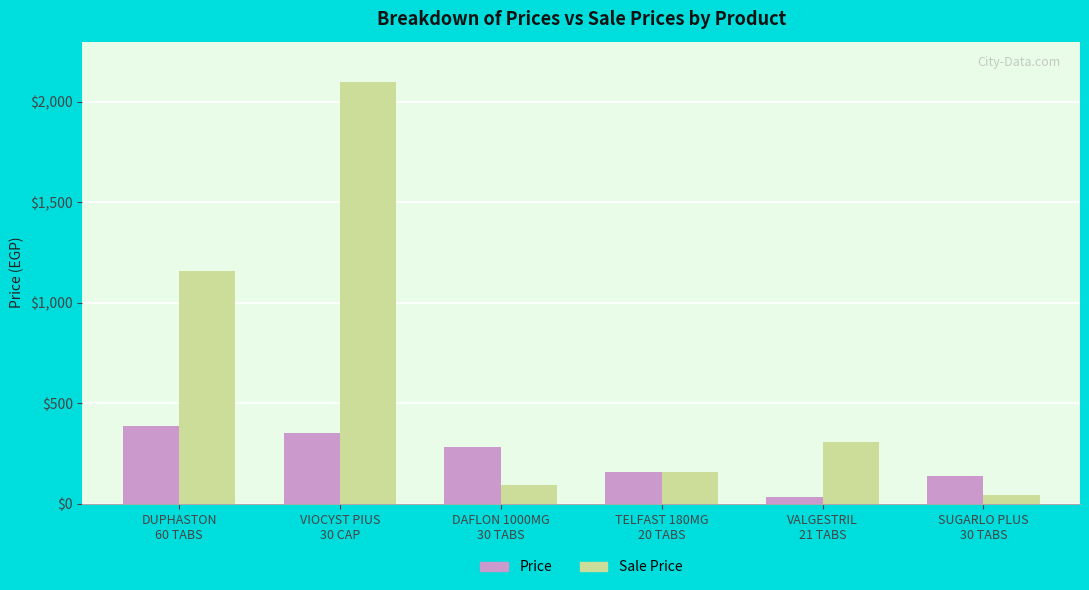

What is the lowest value of the Sale Price series?

45.0